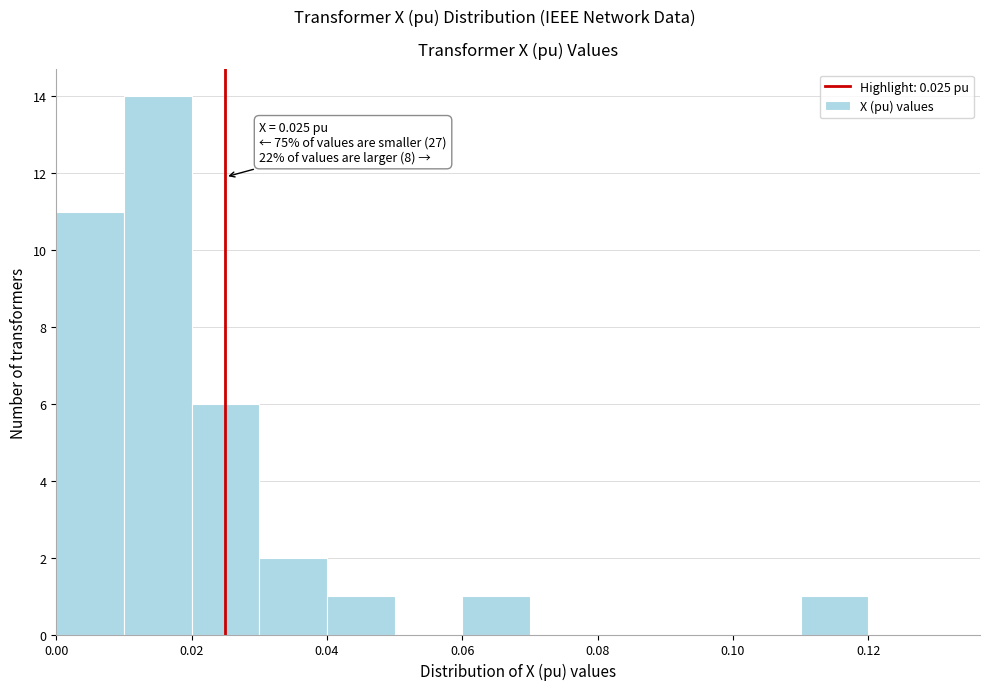

Which range on the x-axis has the tallest bar?

0.01 to 0.02